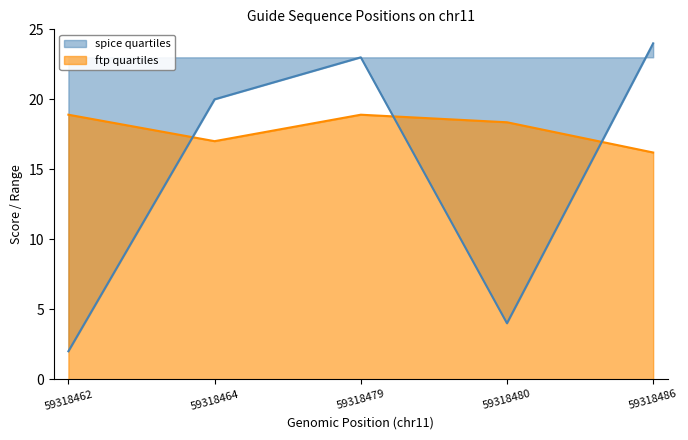

What is the lowest value of the score1 series?

2.0